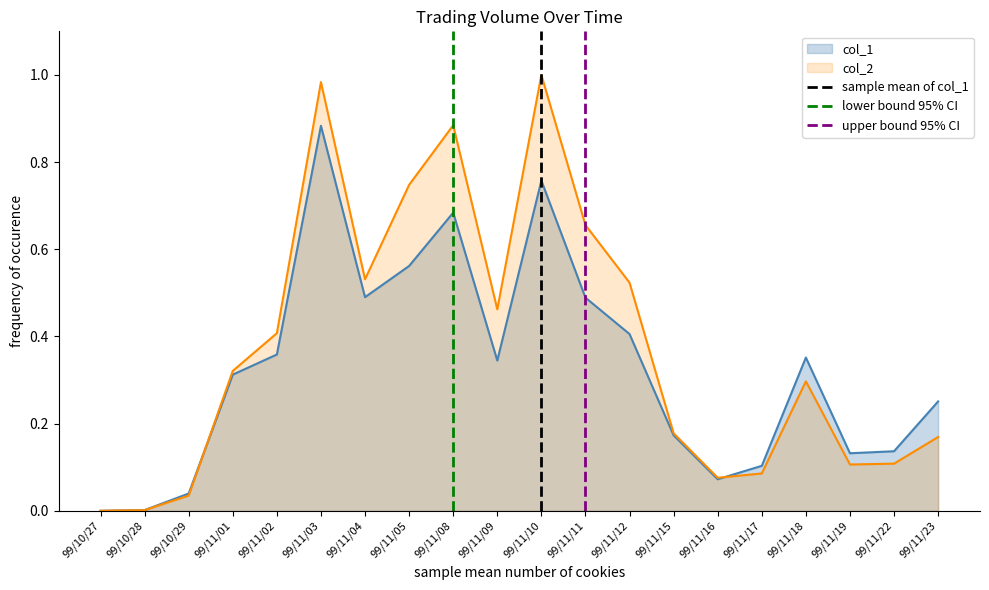

The value of col_1 at 99/10/27 is 0.6. True or false?

False